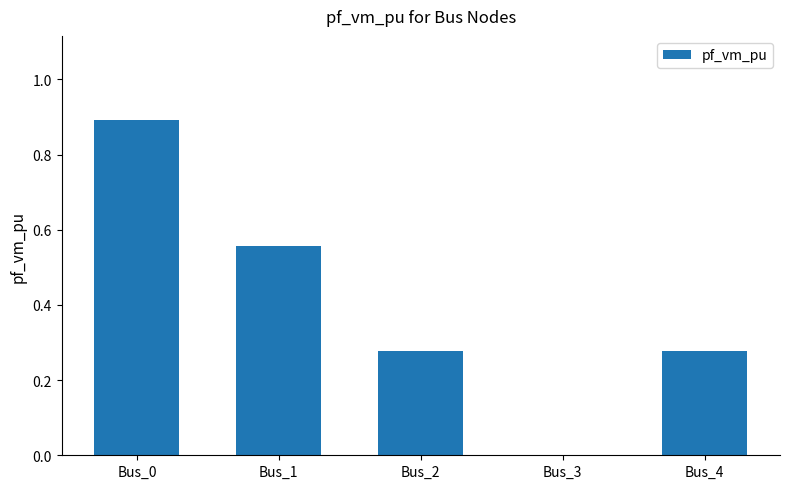

What is the maximum value shown in the chart?

0.9